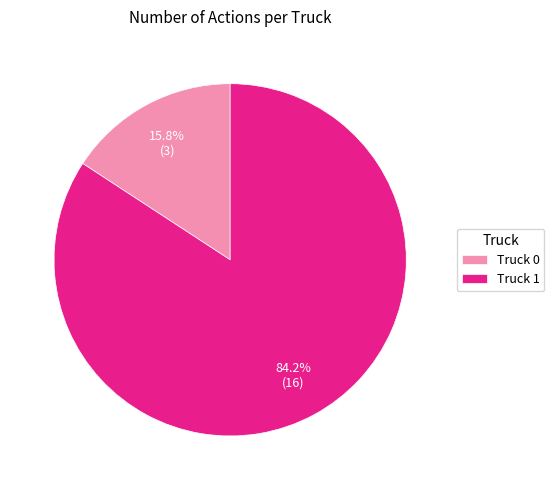

To the nearest percent, what is the difference between the Truck 0 and Truck 1 slice percentages?

68%